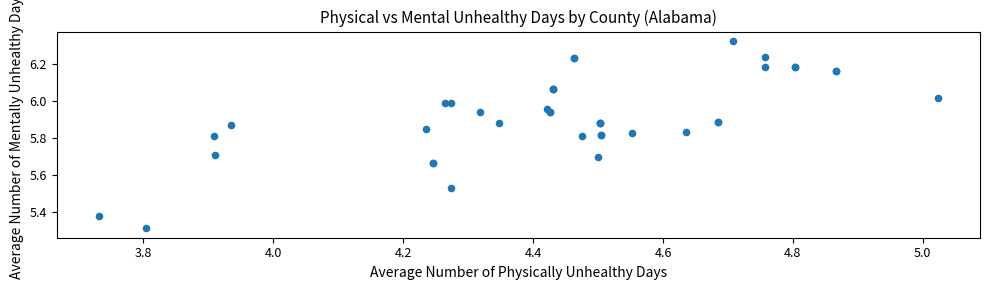

What Y value in the scatter plot is closest to 5?

5.3